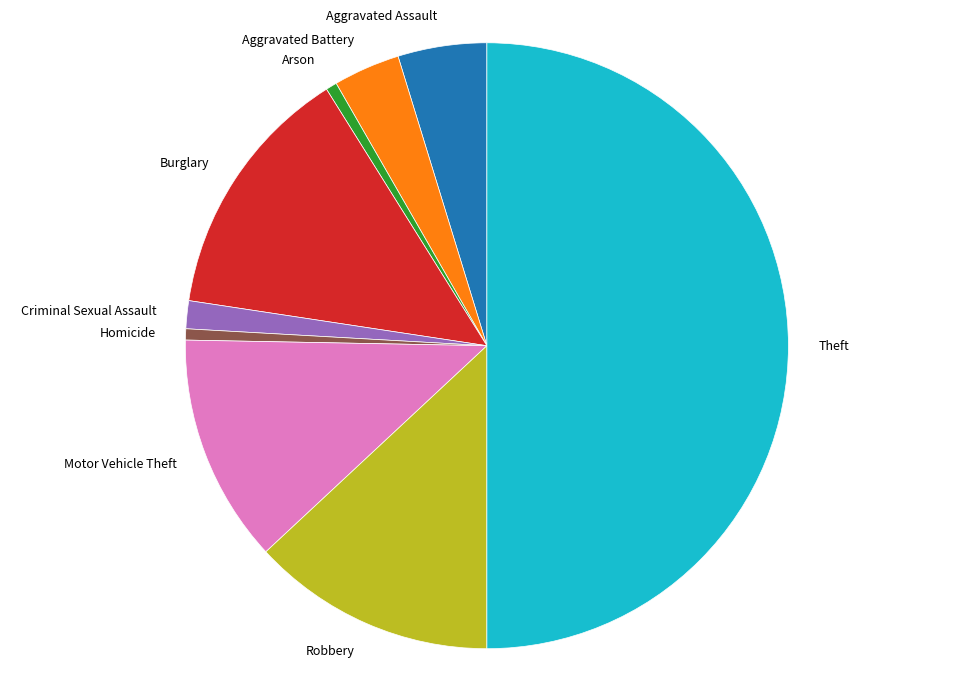

Is Aggravated Assault the majority of the pie?

No